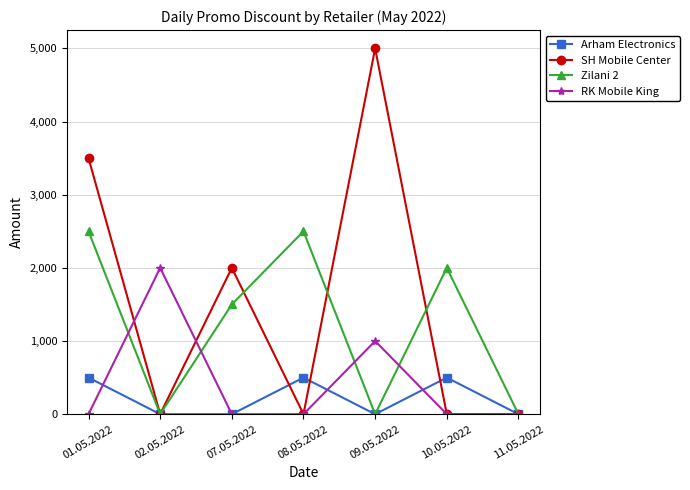

Between 01.05.2022 and 11.05.2022, which series saw the biggest shift?

SH Mobile Center